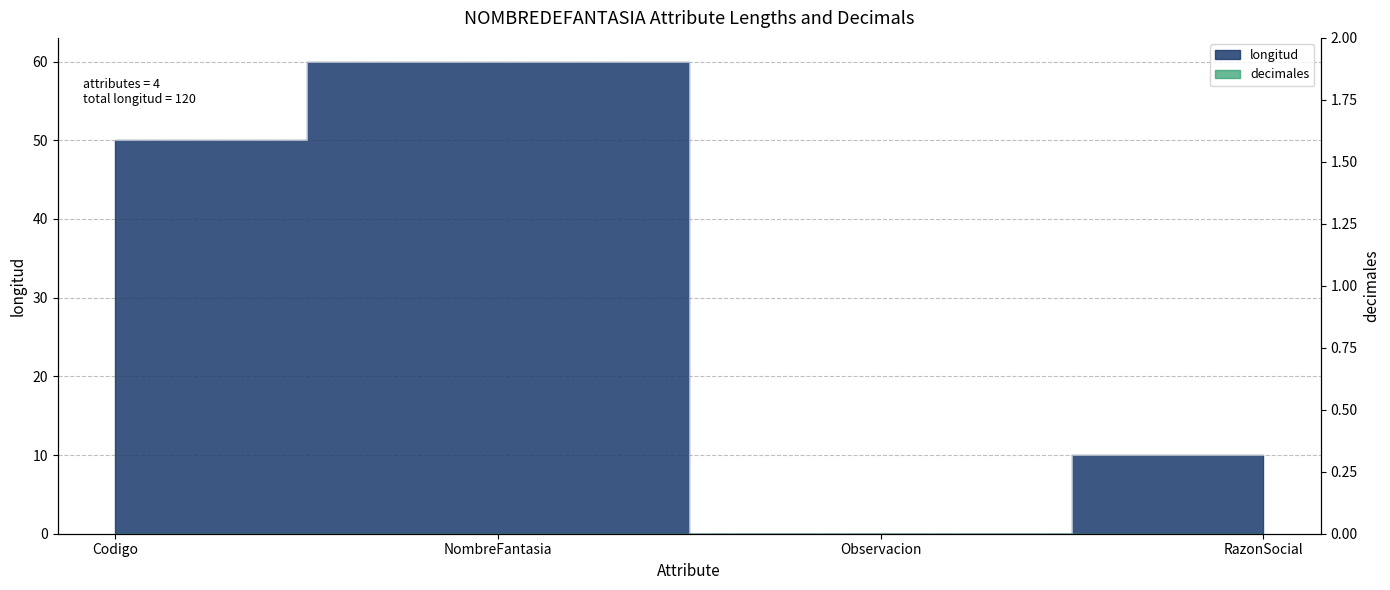

True or false: there are more than 1 points higher than both neighbors.

False